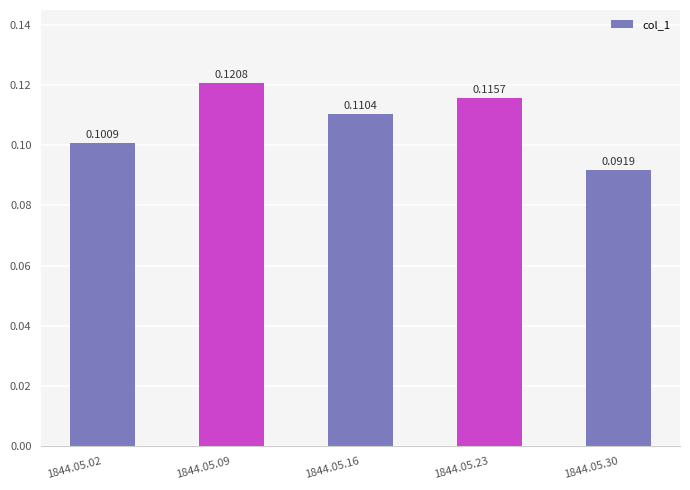

Which has a higher value, 1844.05.30 or 1844.05.02?

1844.05.02